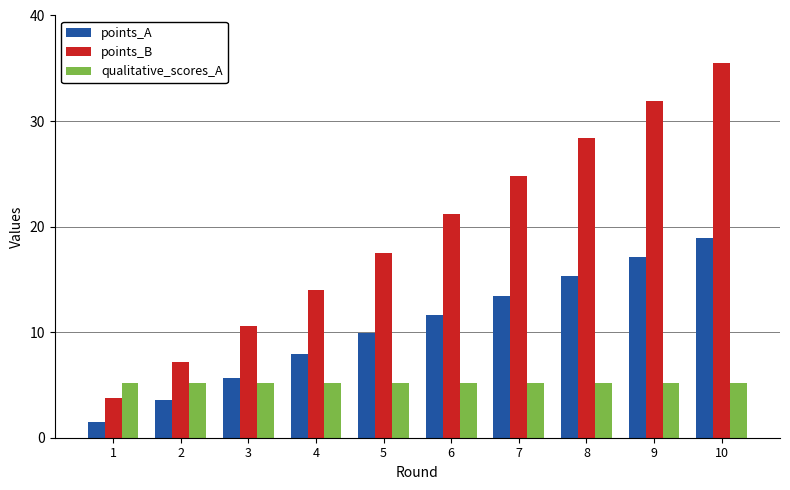

Where is points_B nearest to the value 19?

5